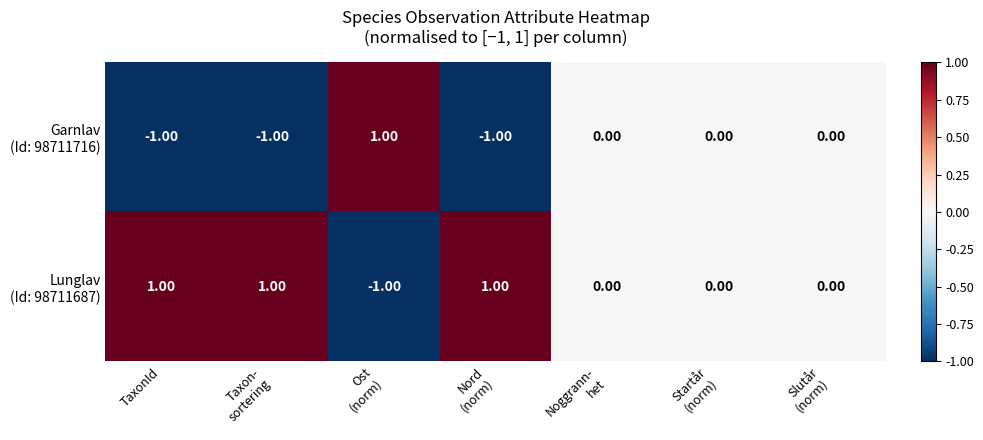

Count the number of data series in this chart.

2